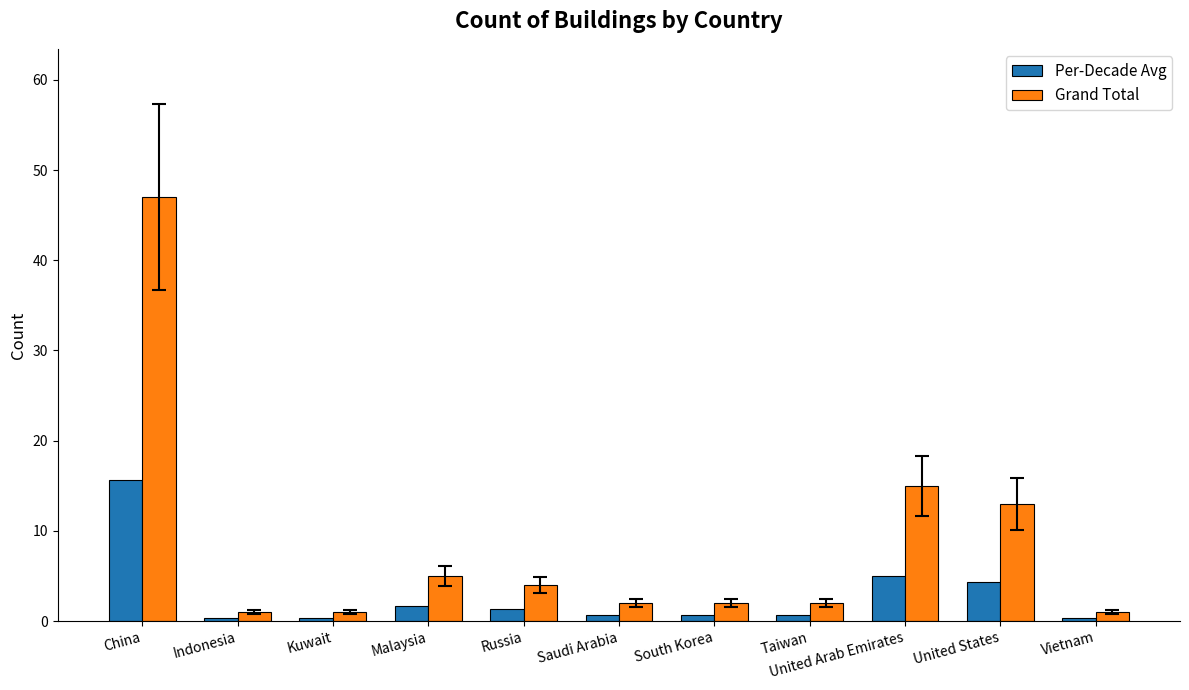

Rank the series at Russia from highest to lowest value.

Grand Total, Per-Decade Avg